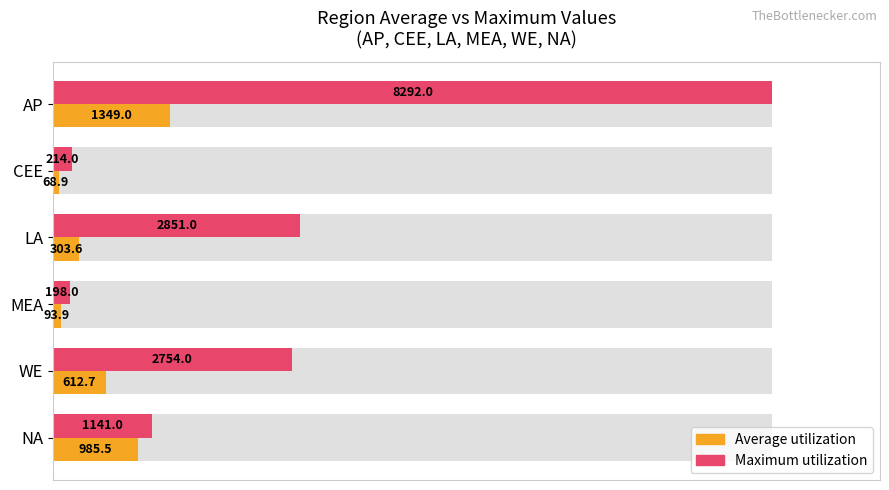

What are all the series names shown in the legend?

Average utilization, Maximum utilization